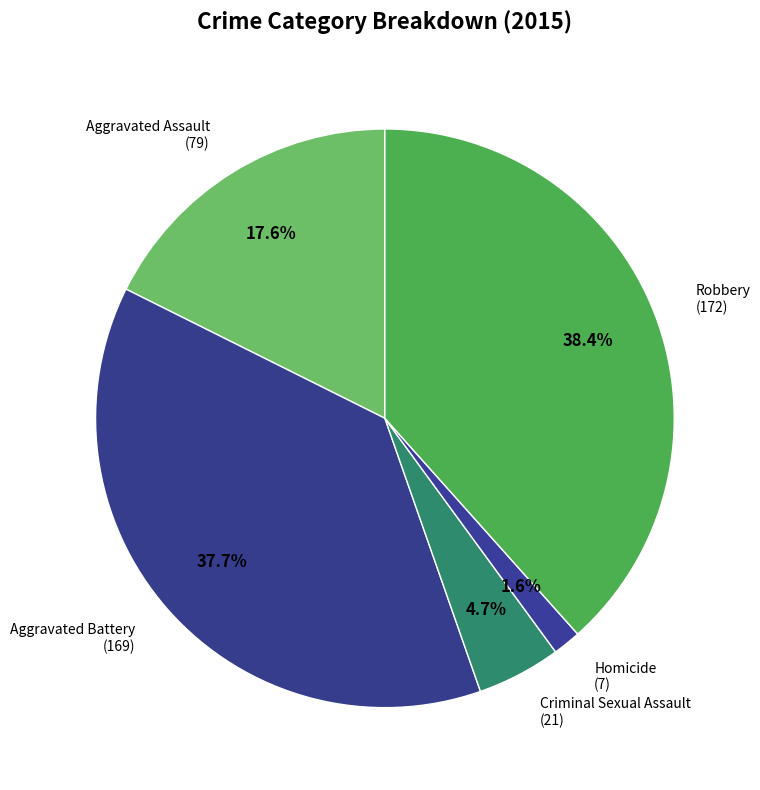

How many segments does this pie chart have?

5